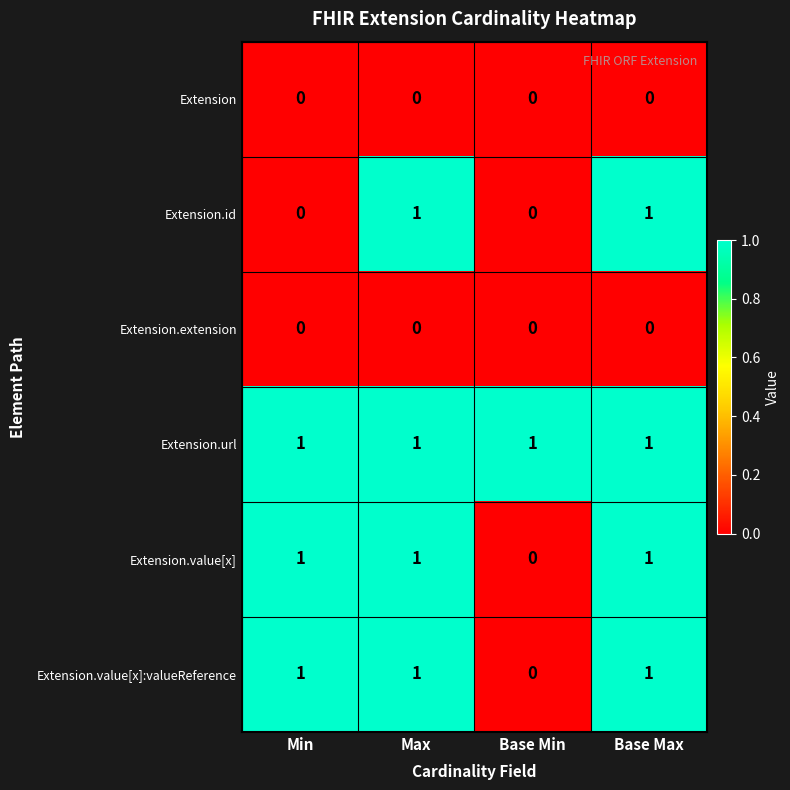

What is the sum of all Extension.url values?

4